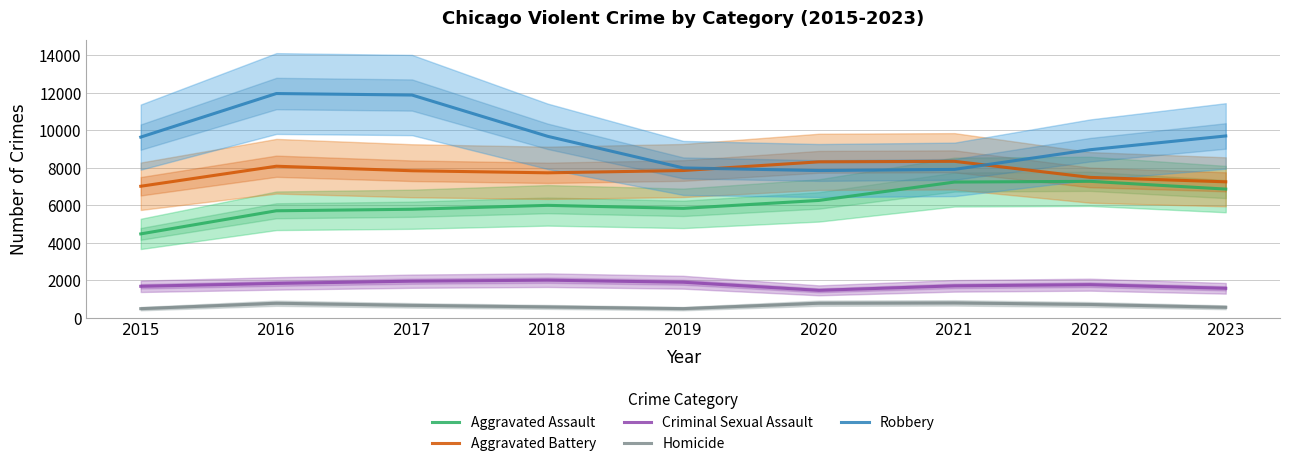

At which category does Robbery reach its first local peak?

2016